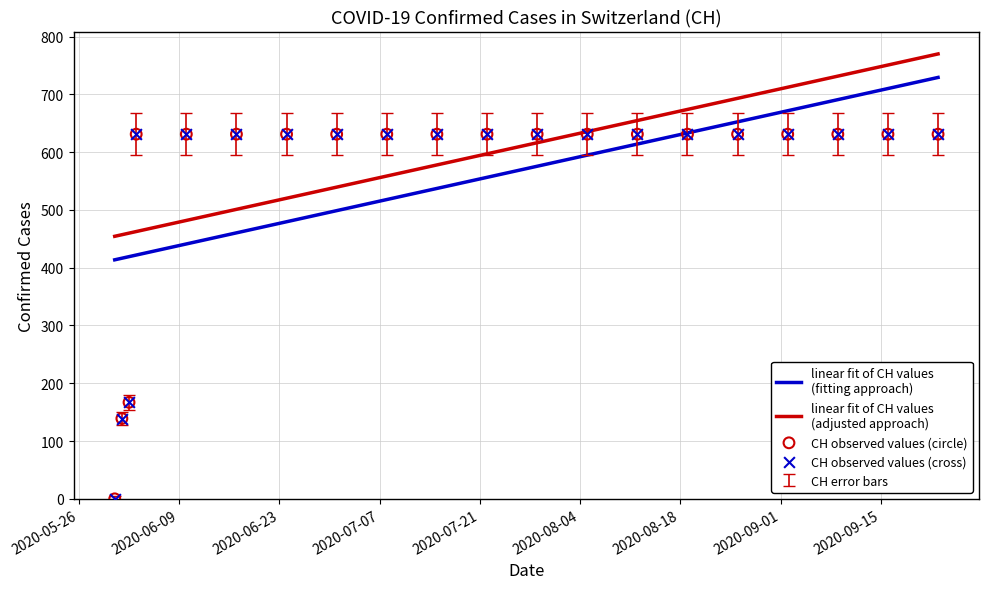

At how many categories does at least one series exceed 599?

17